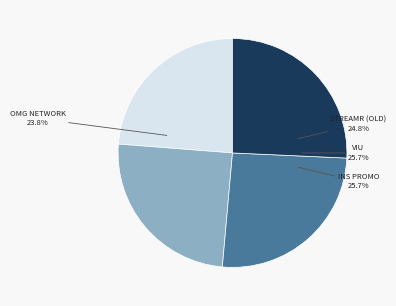

To the nearest percent, what is the difference between the largest and smallest slice percentages?

2%